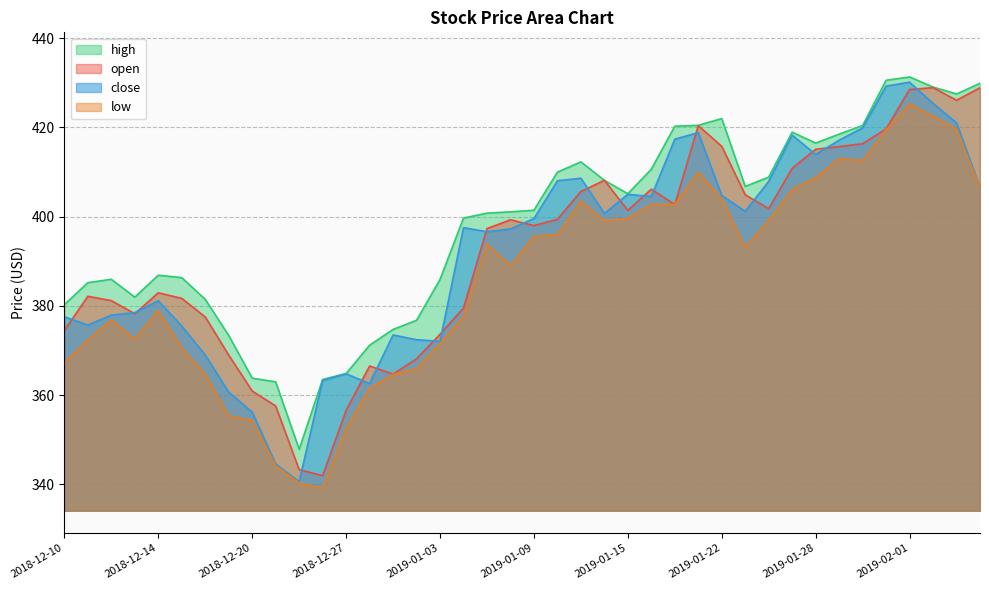

What is the label of the 2nd point from the left?

2018-12-11